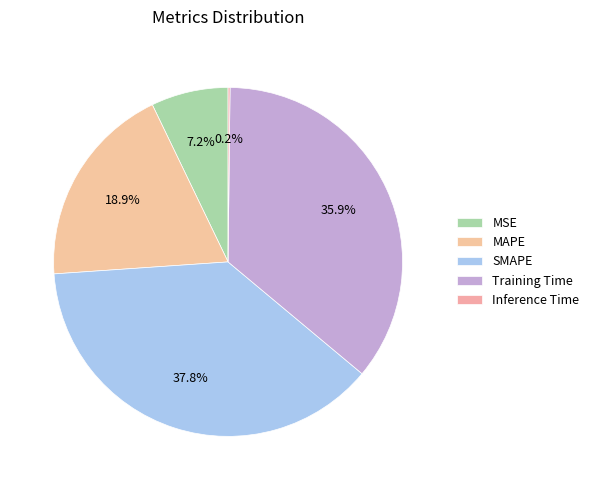

What is the largest slice in the pie chart?

SMAPE